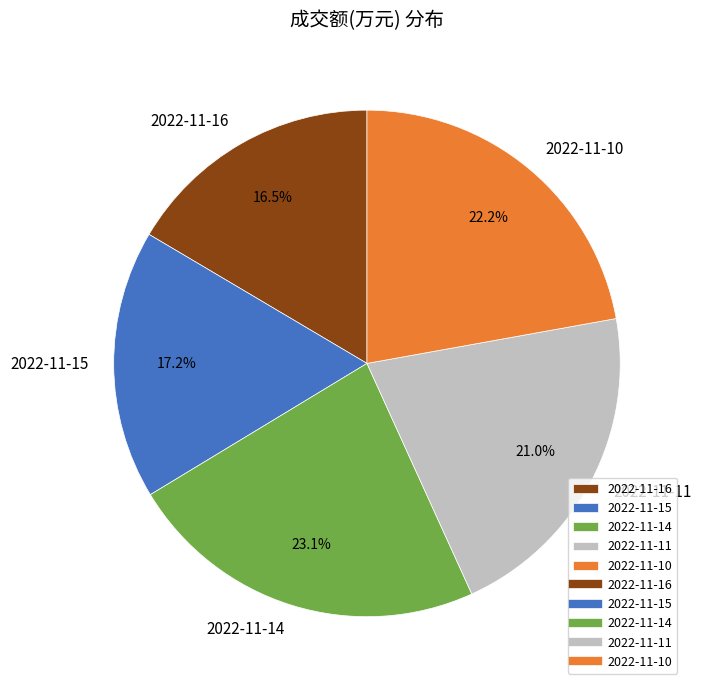

Between 2022-11-11 and 2022-11-14, which is larger?

2022-11-14